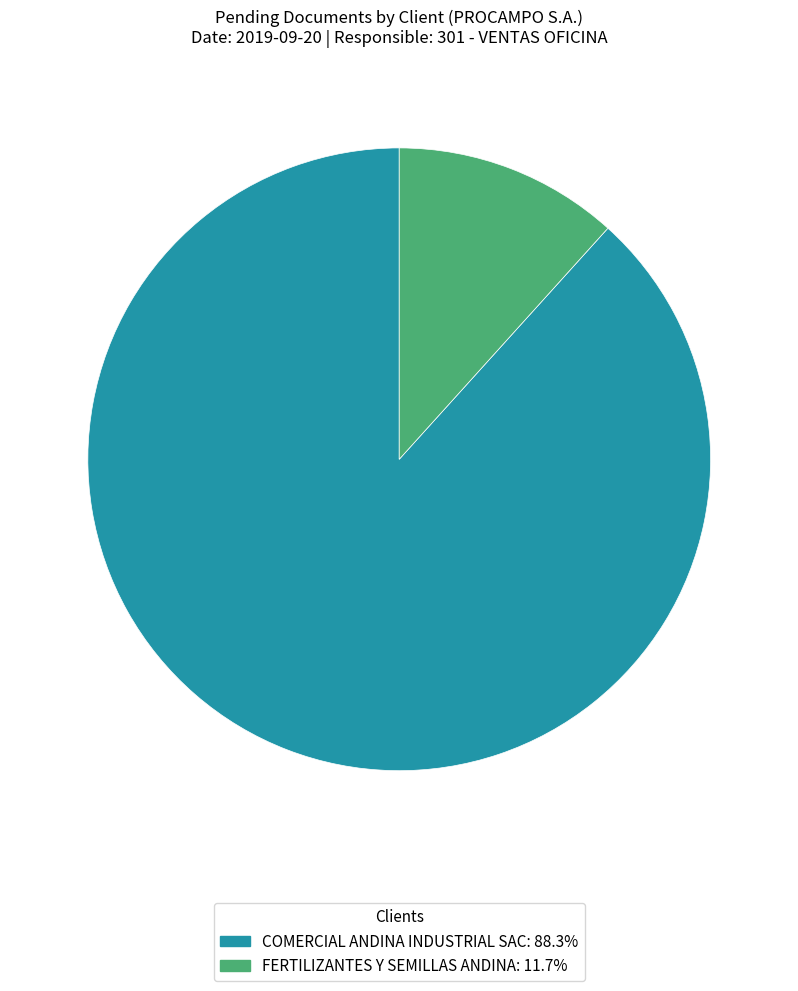

Rank the categories by value from lowest to highest.

FERTILIZANTES Y SEMILLAS ANDINA, COMERCIAL ANDINA INDUSTRIAL SAC